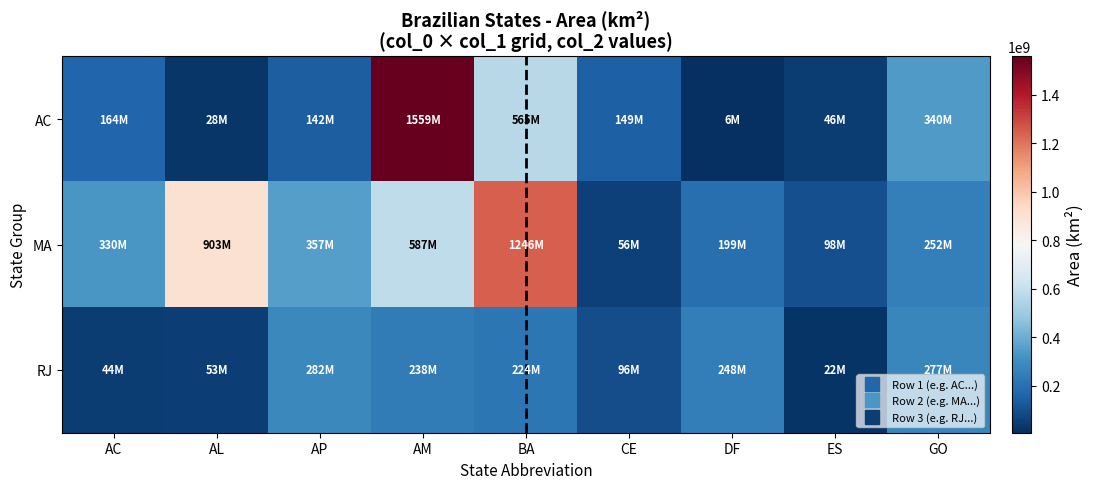

Count the number of data series in this chart.

3